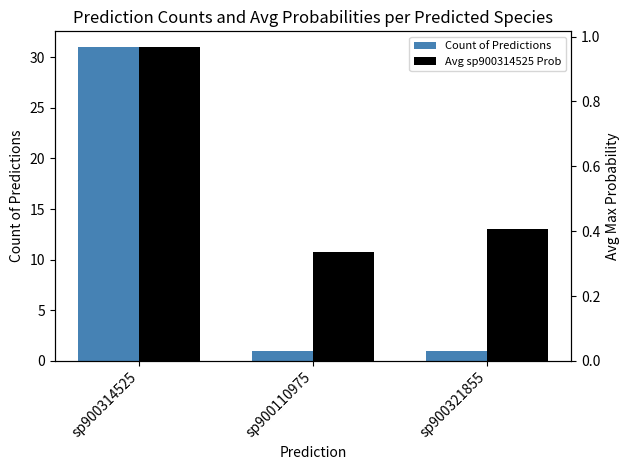

At which category does the chart reach its peak across all series?

sp900314525